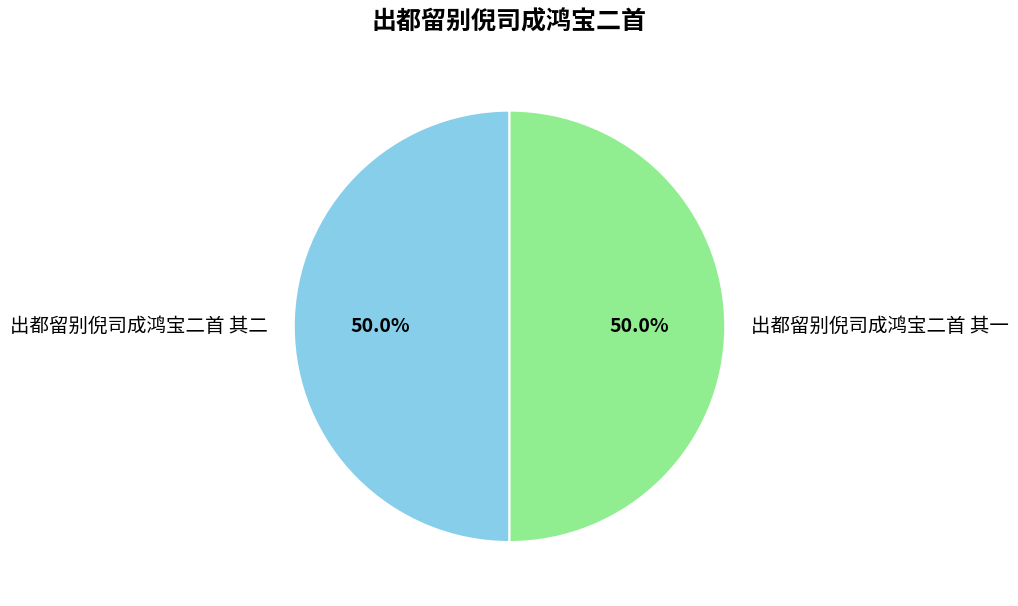

The 出都留别倪司成鸿宝二首 其二 slice represents 36% of the pie. True or false?

False